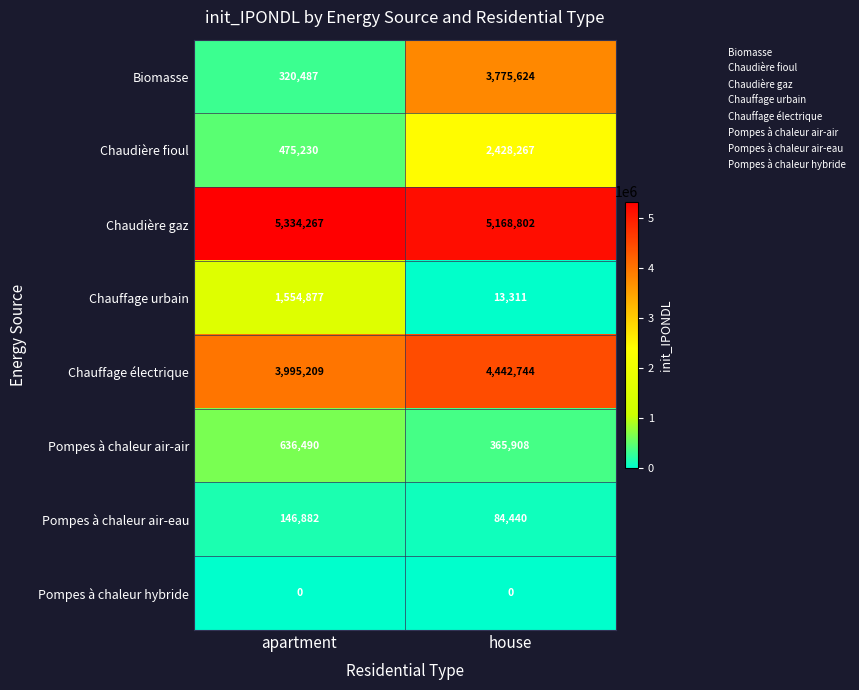

Read the Biomasse value at house.

3775624